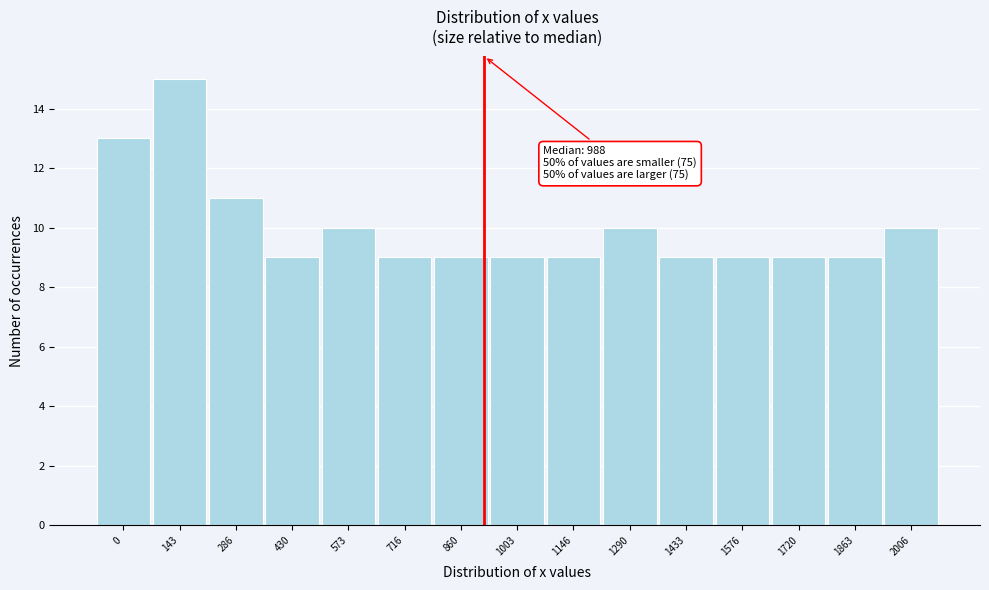

Reading left to right, list all the values displayed in this chart.

0=13	143=15	286=11	430=9	573=10	716=9	860=9	1003=9	1146=9	1290=10	1433=9	1576=9	1720=9	1863=9	2006=10